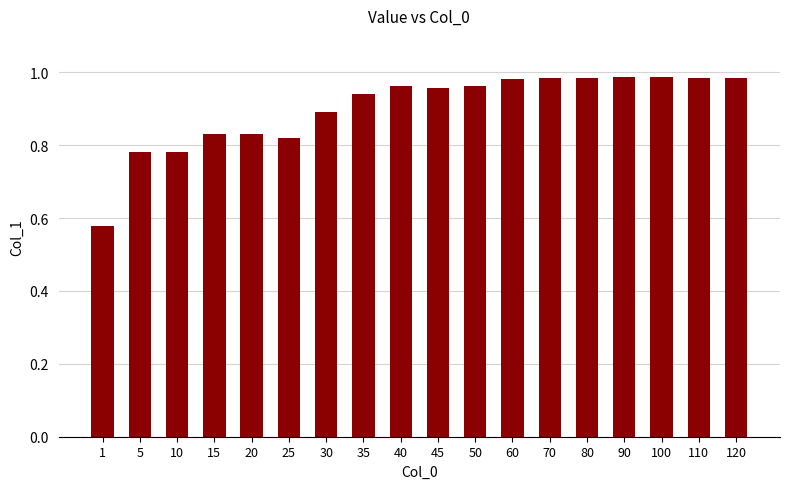

What is the sum of the values at 70 and 50?

1.9